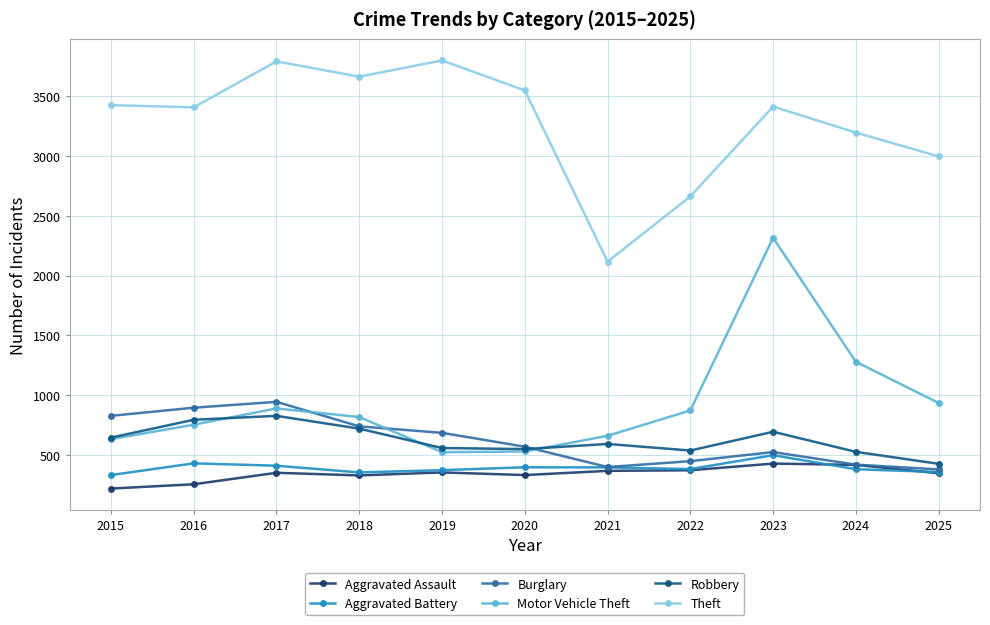

The value of Aggravated Assault at 2025 is 477. True or false?

False